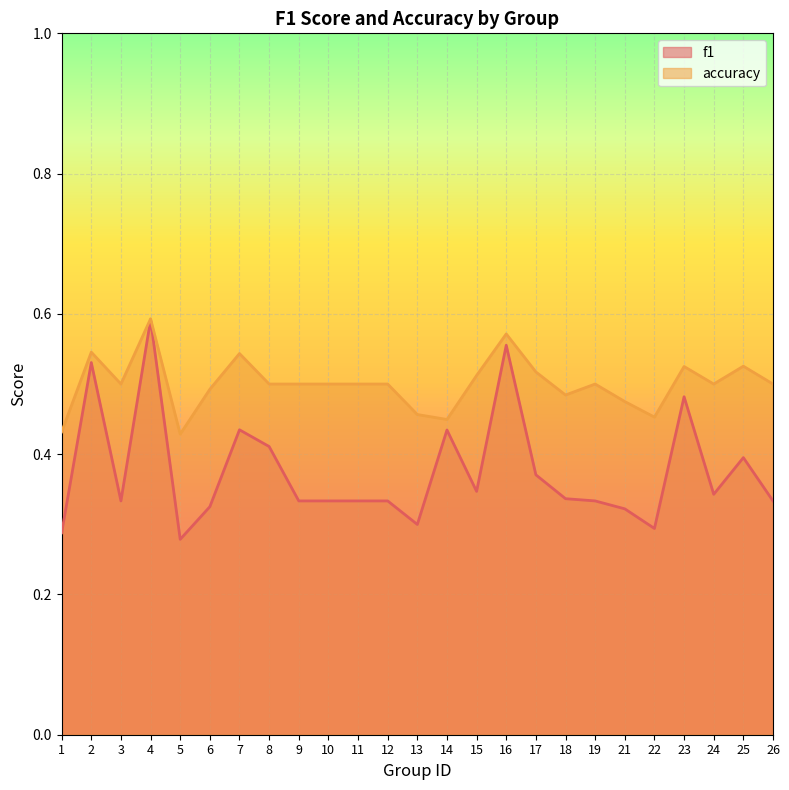

Does the chart have visible grid lines?

Yes